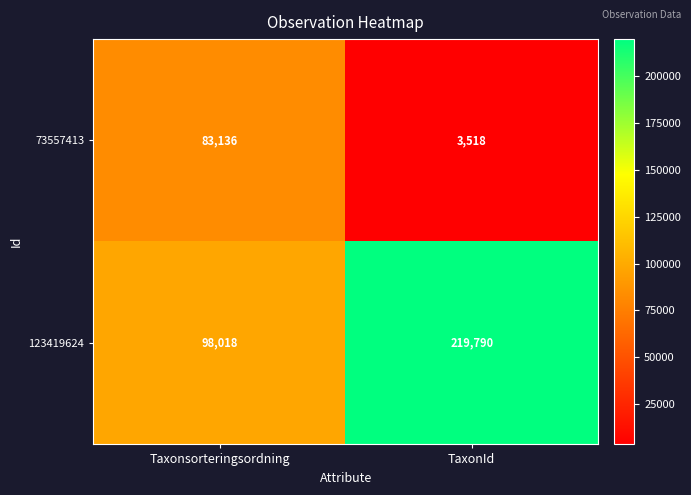

Reading right to left, extract all data points from this chart.

73557413: TaxonId=3518	Taxonsorteringsordning=83136
123419624: TaxonId=219790	Taxonsorteringsordning=98018